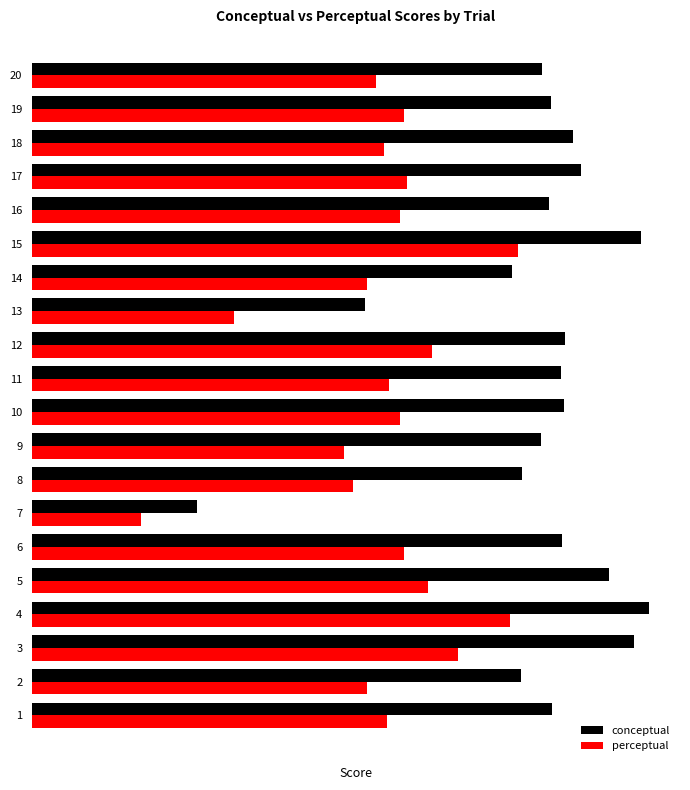

Where is conceptual nearest to the value 52?

13